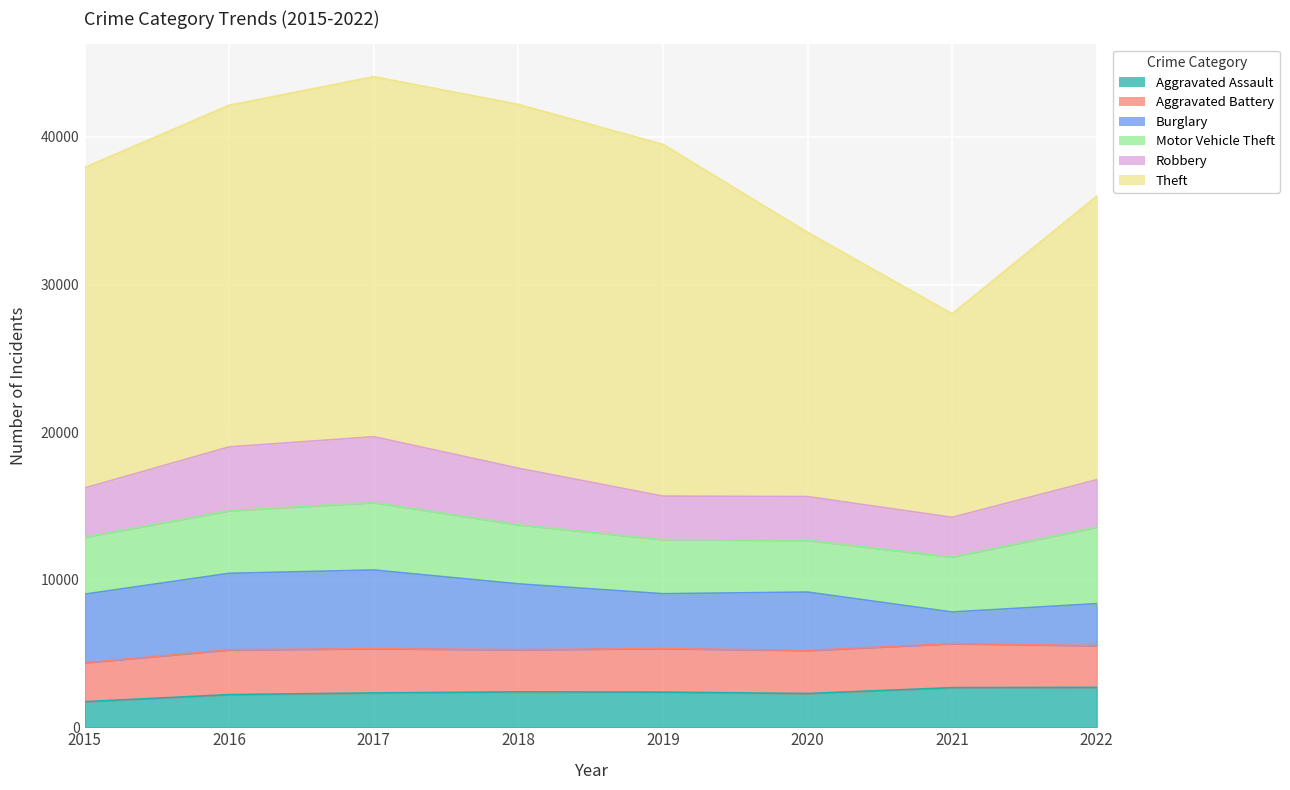

True or false: Aggravated Assault and Theft intersect in this chart.

False